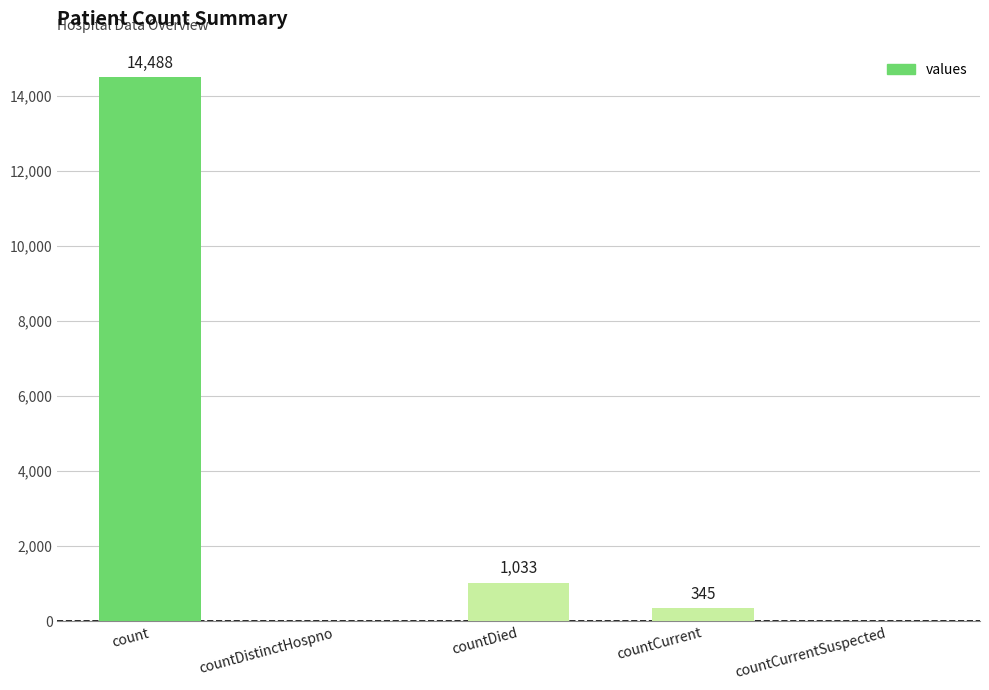

Is it true that the value at countDied is 1033?

True